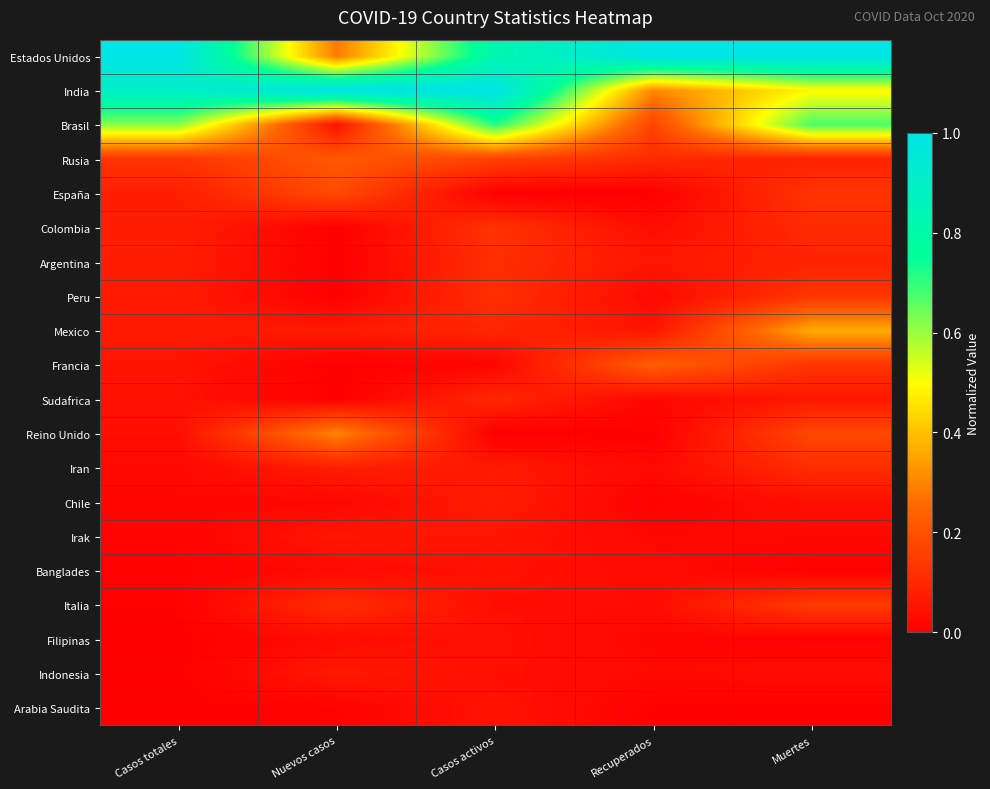

Which label corresponds to the smallest value in the chart?

Casos activos